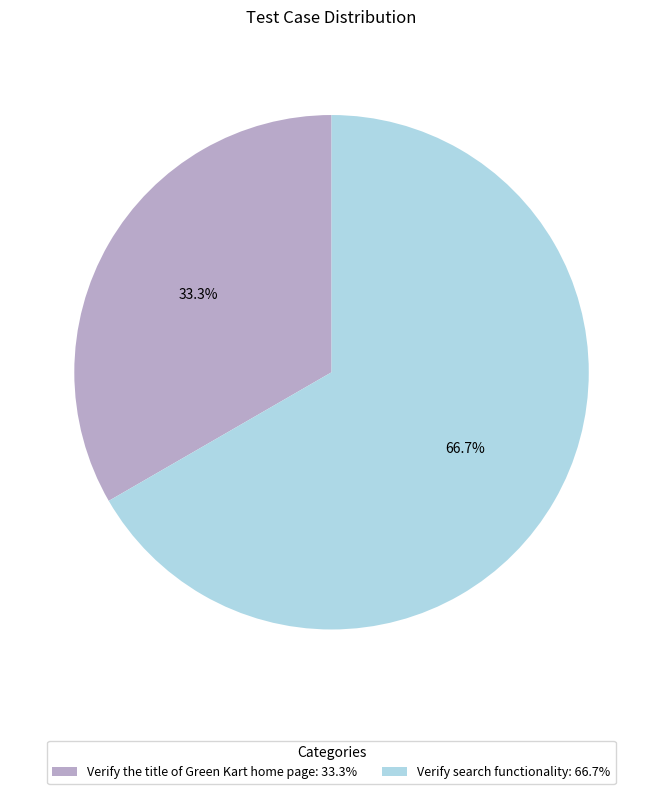

How many slices are in this pie chart?

2